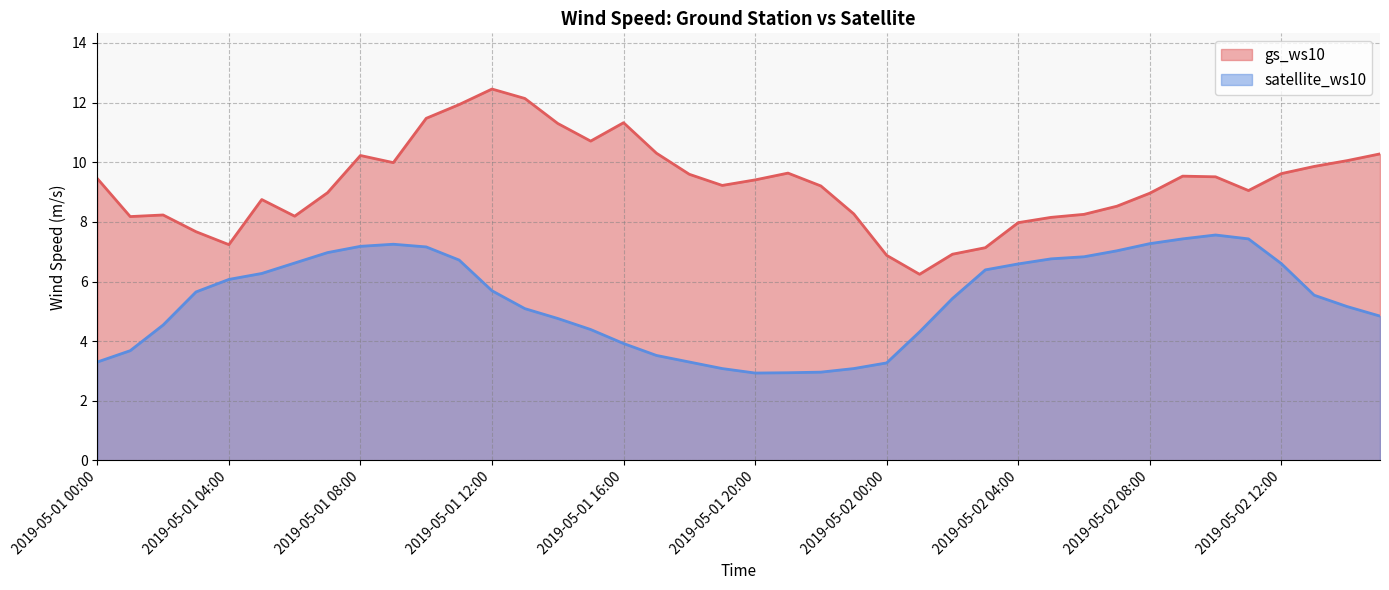

What is the lowest value of the satellite_ws10 series?

2.9